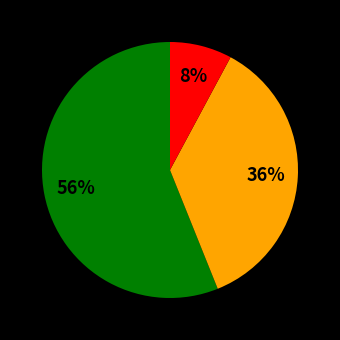

To the nearest percent, what is the average slice percentage?

33%